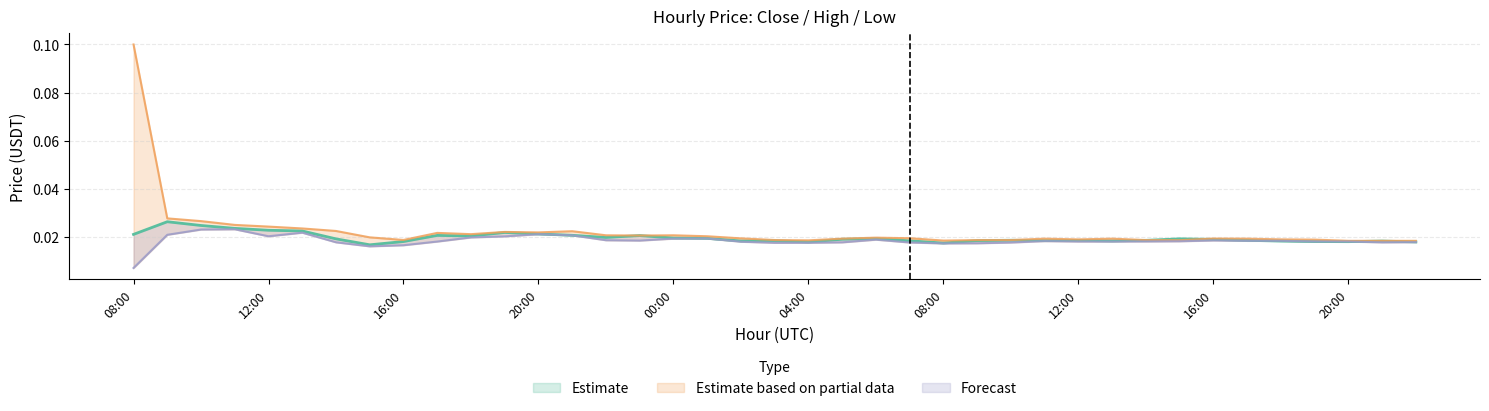

How many close values are between 0 and 1?

39